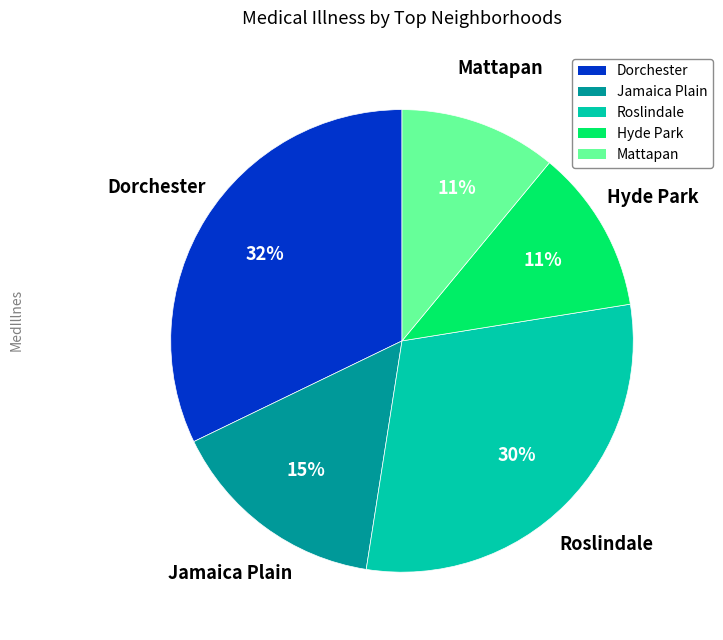

True or false: Roslindale accounts for 15% of the total.

False